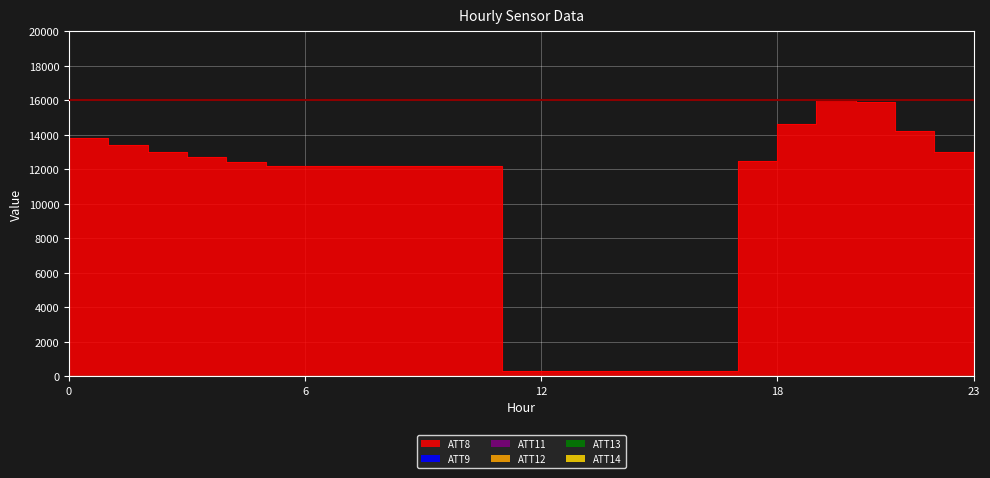

What is the difference between the highest and lowest values at 16?

300.0